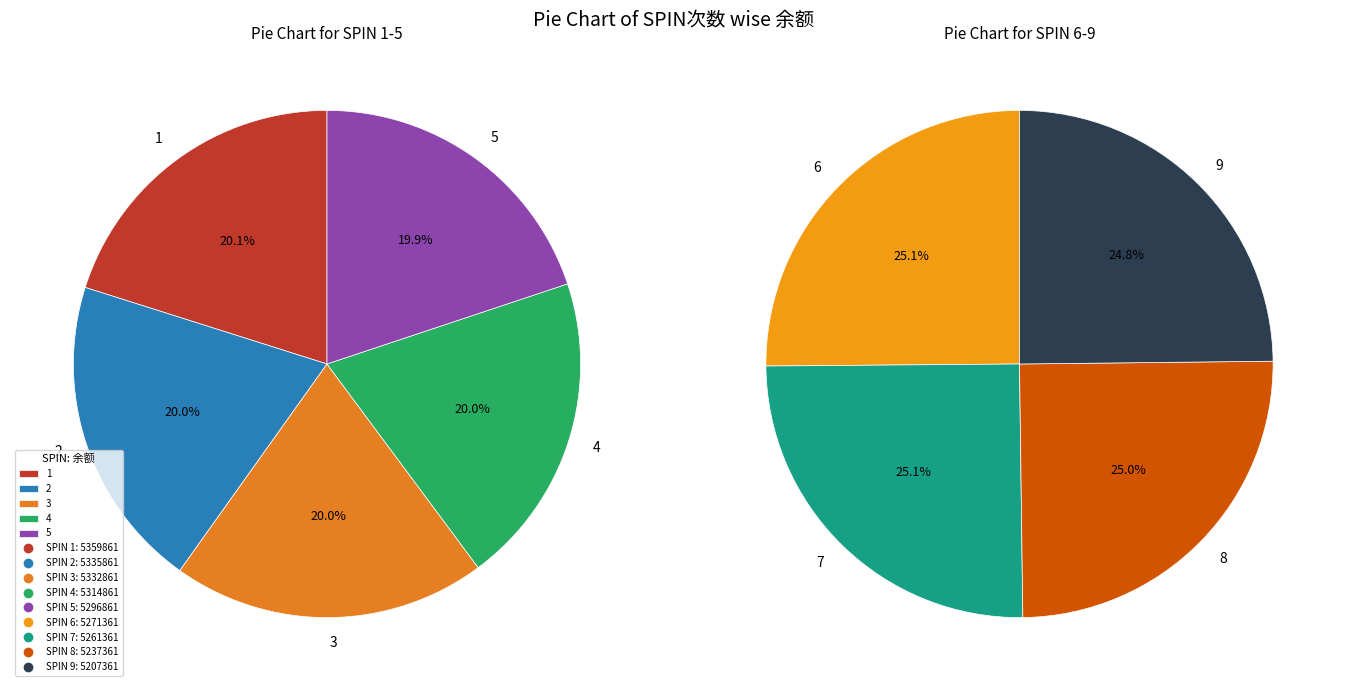

Is there any slice that represents more than half of the pie?

No